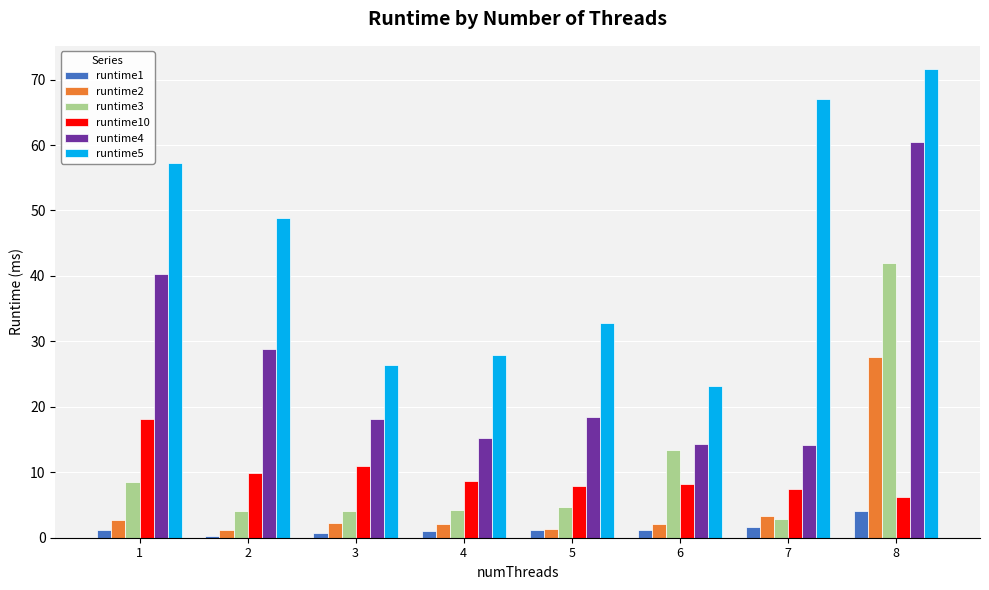

At how many categories does at least one series exceed 60?

2